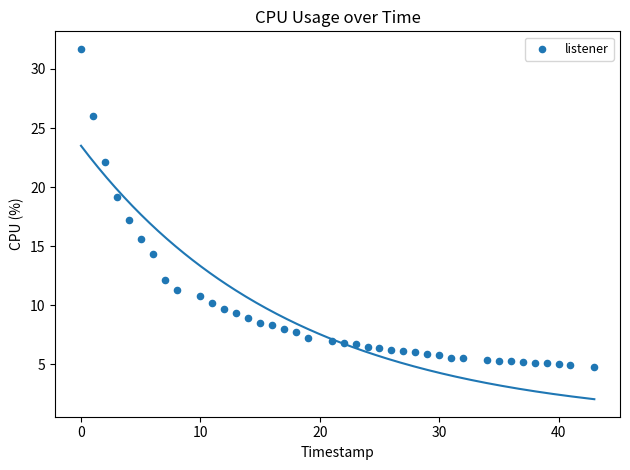

What is the range of Y values (max minus min)?

26.9